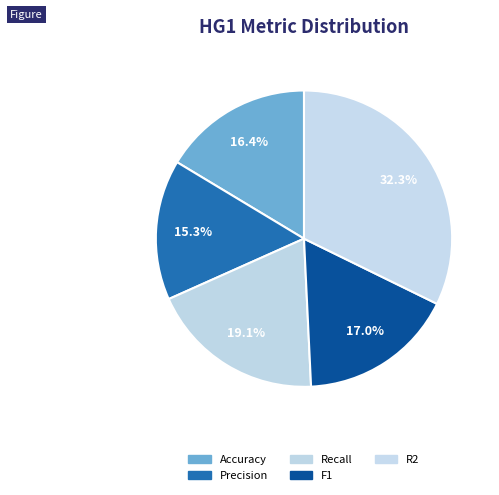

To the nearest percent, what portion does Accuracy represent?

16%